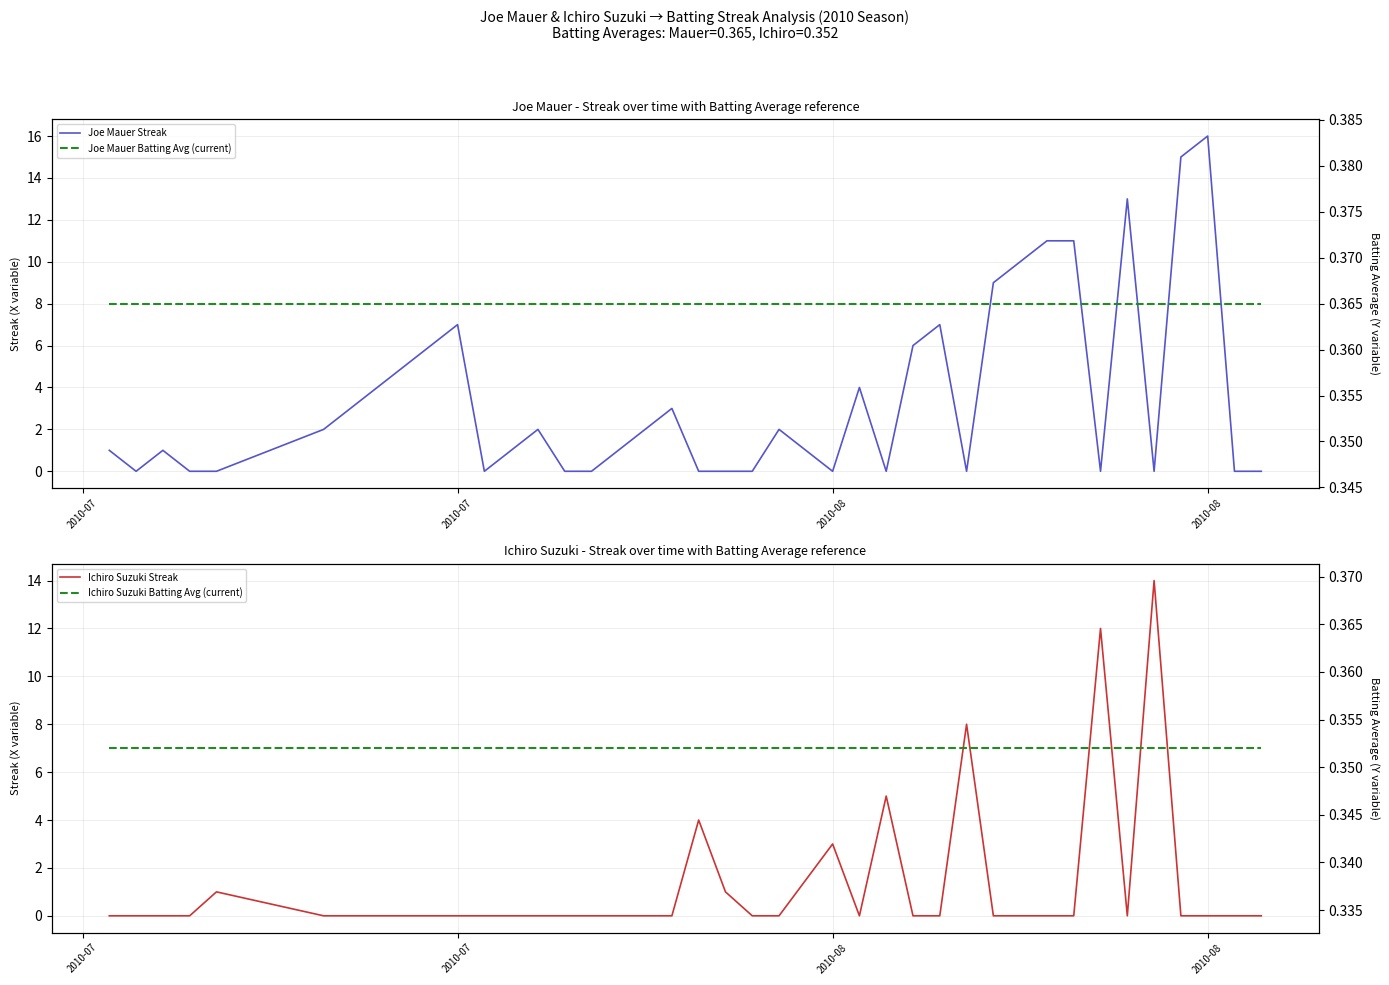

What is the difference between the second highest and minimum values in the Joe Mauer Streak series?

15.0